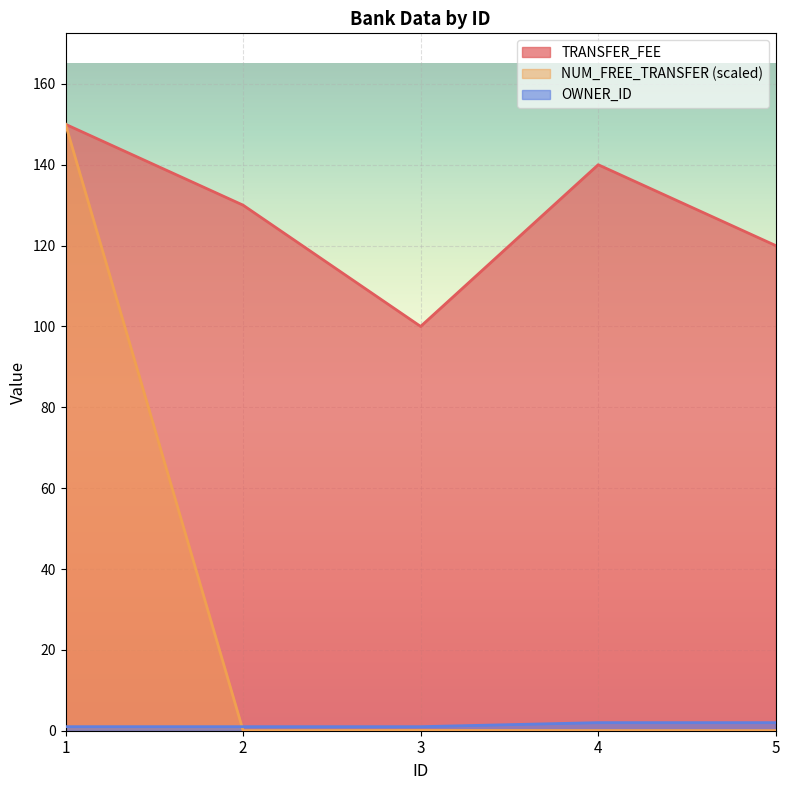

Reading left to right, list all the values displayed in this chart.

TRANSFER_FEE: 150.0	130.0	100.0	140.0	120.0
NUM_FREE_TRANSFER: 150.0	0.0	0.1	0.0	0.0
OWNER_ID: 1.0	1.0	1.0	2.0	2.0